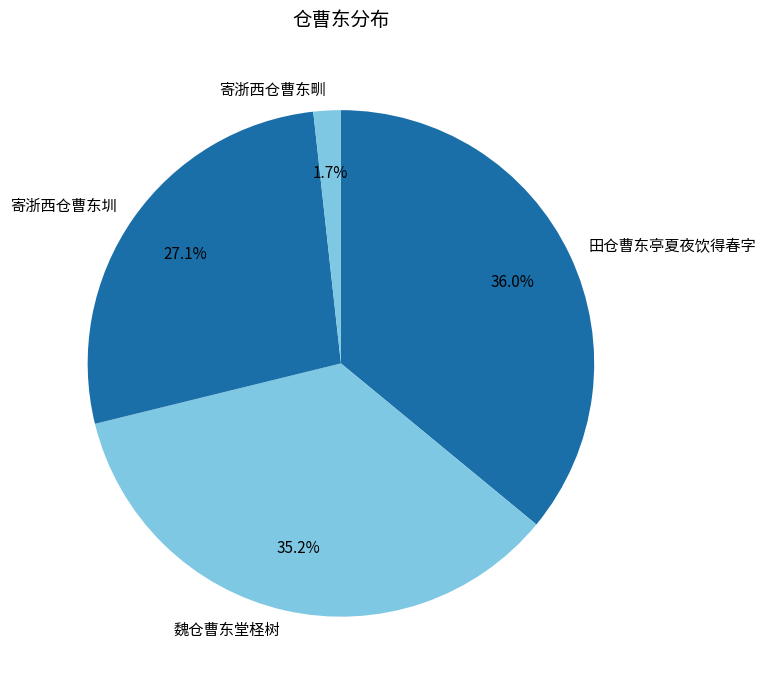

Do 寄浙西仓曹东圳 and 魏仓曹东堂柽树 together represent more than half of the pie?

Yes